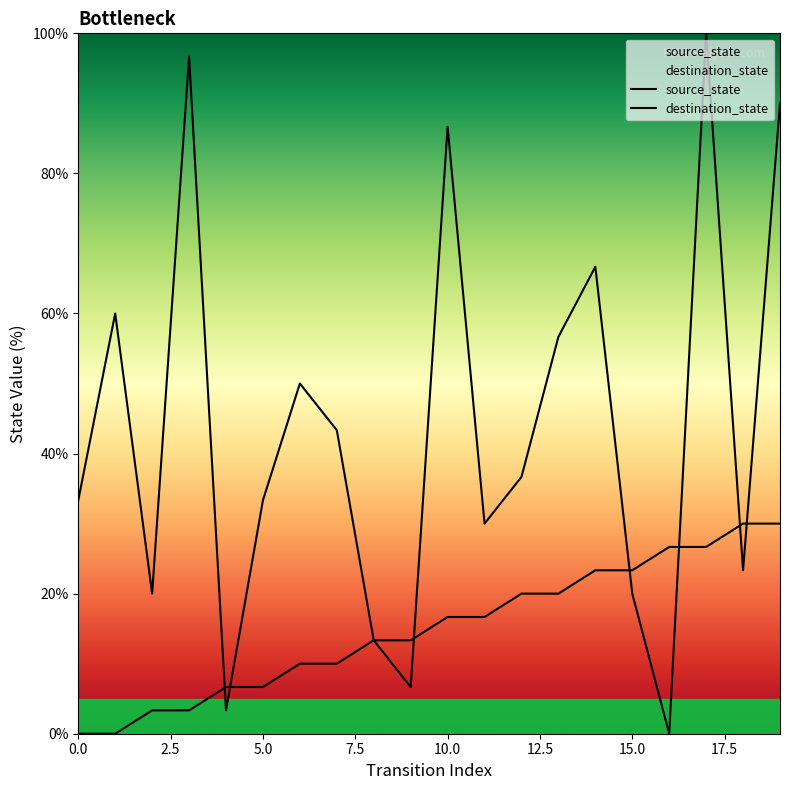

True or false: source_state has more than 0 points higher than both neighbors.

False